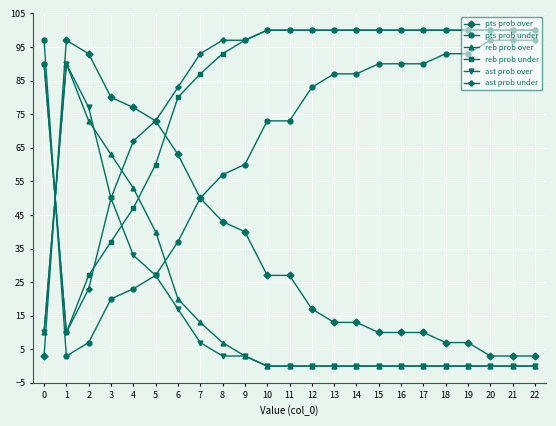

What are all the series names shown in the legend?

pts prob over, pts prob under, reb prob over, reb prob under, ast prob over, ast prob under